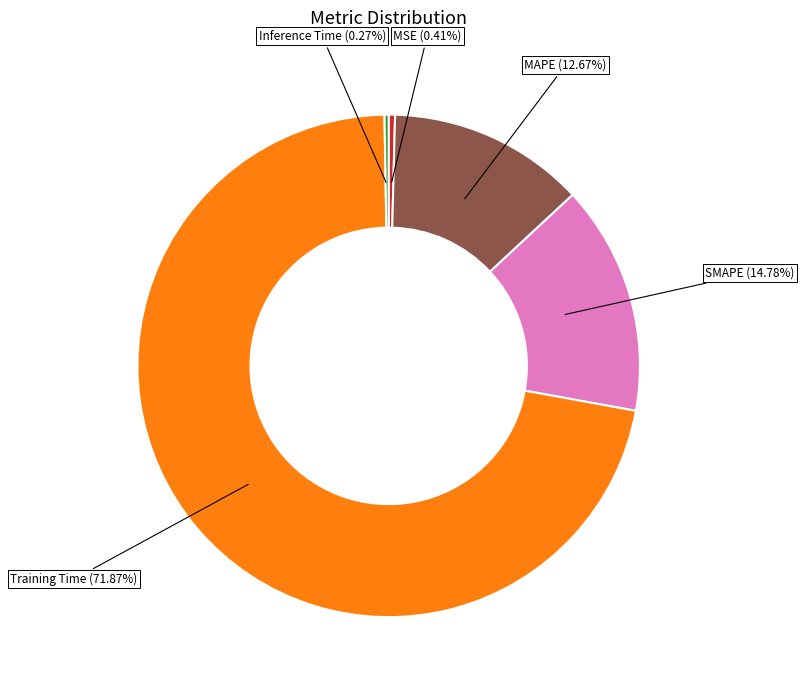

True or false: Training Time accounts for 72% of the total.

True